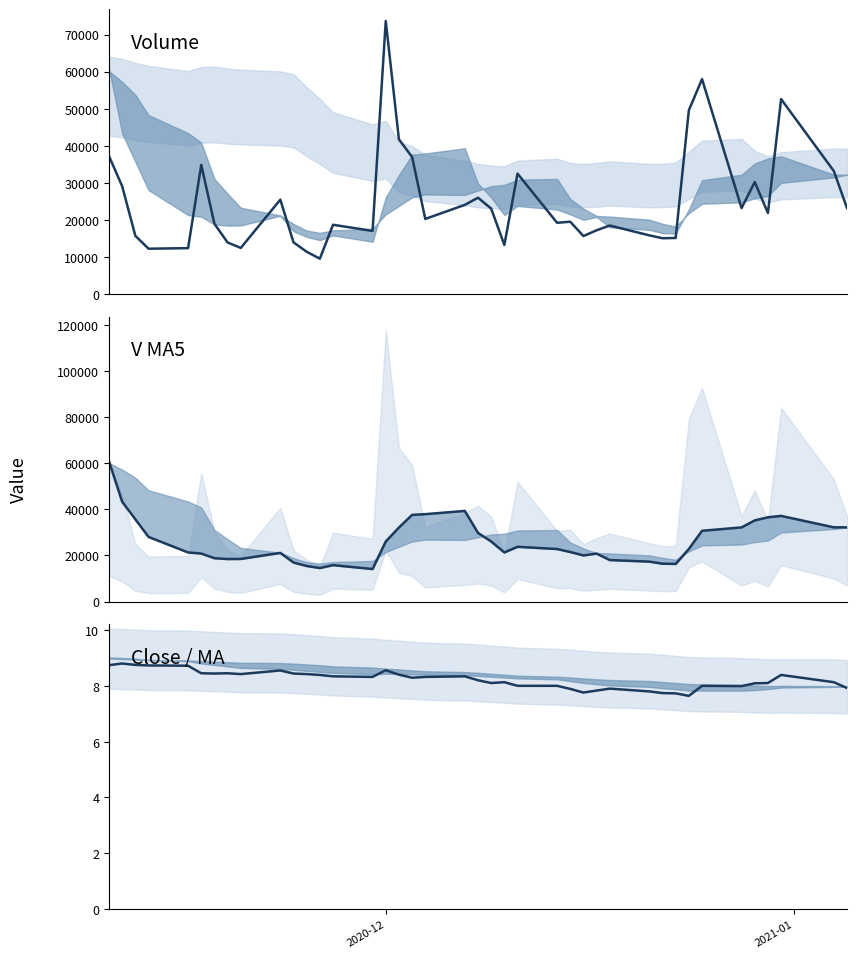

What is the spread (max minus min) of values at 2020-12?

60804.3